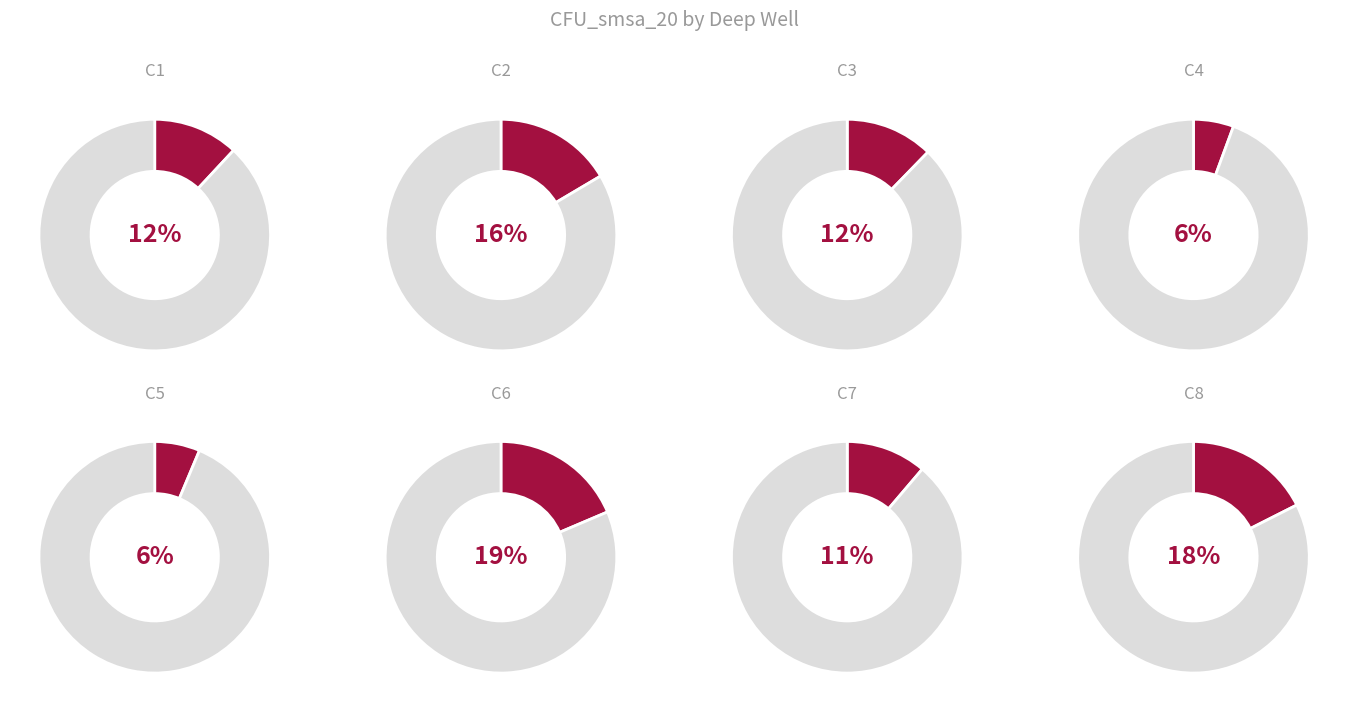

Do C1 and C6 together represent more than half of the pie?

No